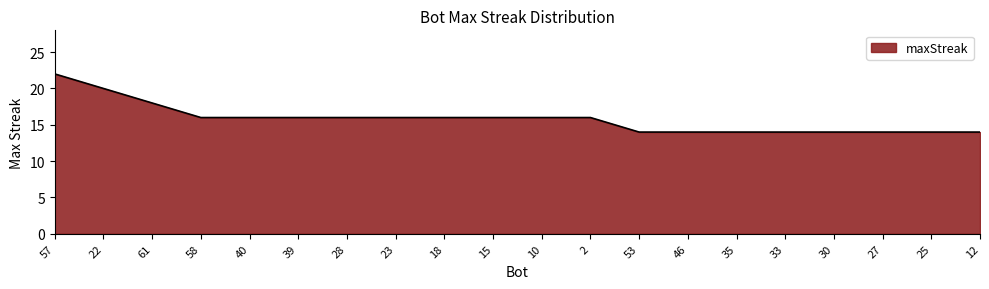

Reading right to left, extract all data points from this chart.

14	14	14	14	14	14	14	14	16	16	16	16	16	16	16	16	16	18	20	22